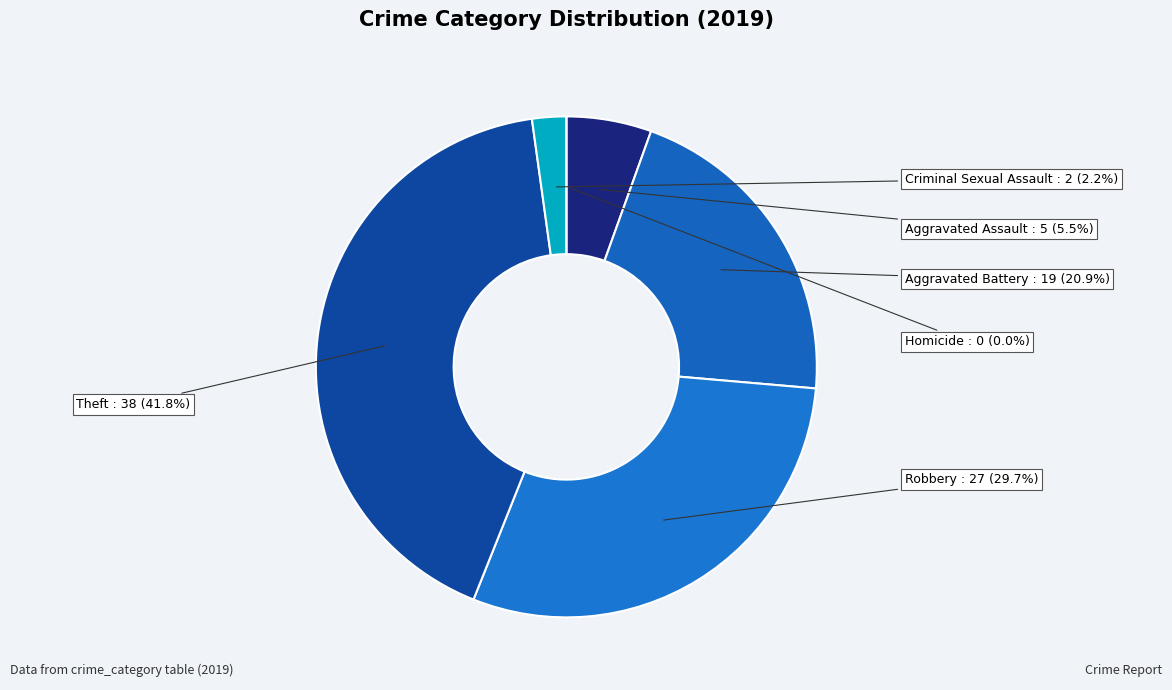

Which has a higher value, Robbery or Homicide?

Robbery